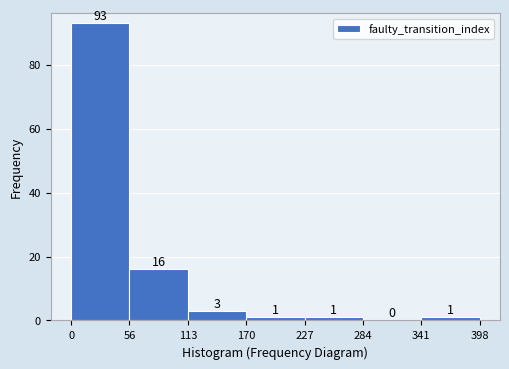

Reading left to right, list every bar in this chart as the range it spans on the x-axis followed by its height.

0 to 56: 93
56 to 113: 16
113 to 170: 3
170 to 227: 1
227 to 284: 1
284 to 341: 0
341 to 398: 1